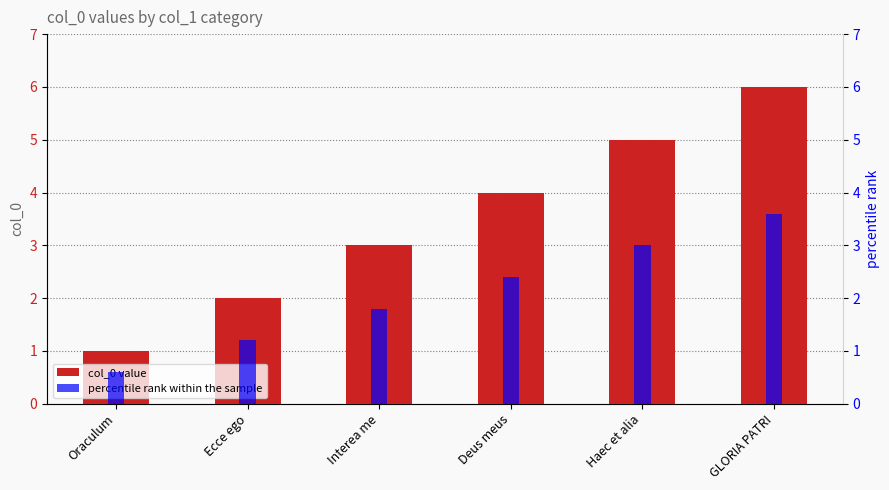

What is the label of the 4th bar from the right?

Interea me